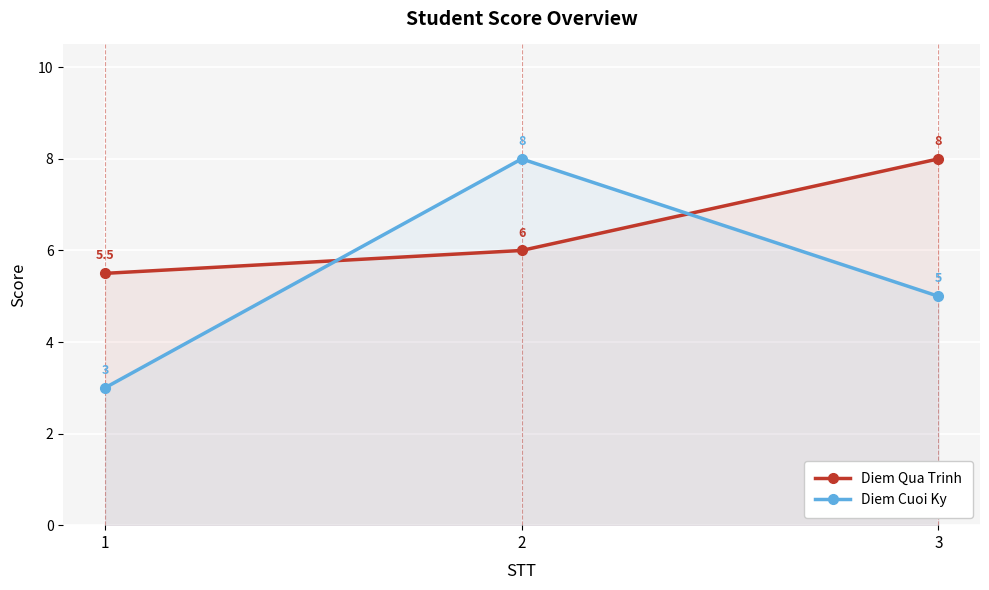

Rank the categories by Diem Cuoi Ky value from highest to lowest.

2, 3, 1